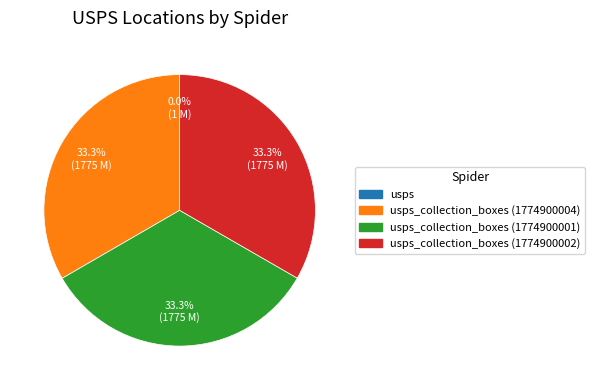

Does any single category account for the majority?

No